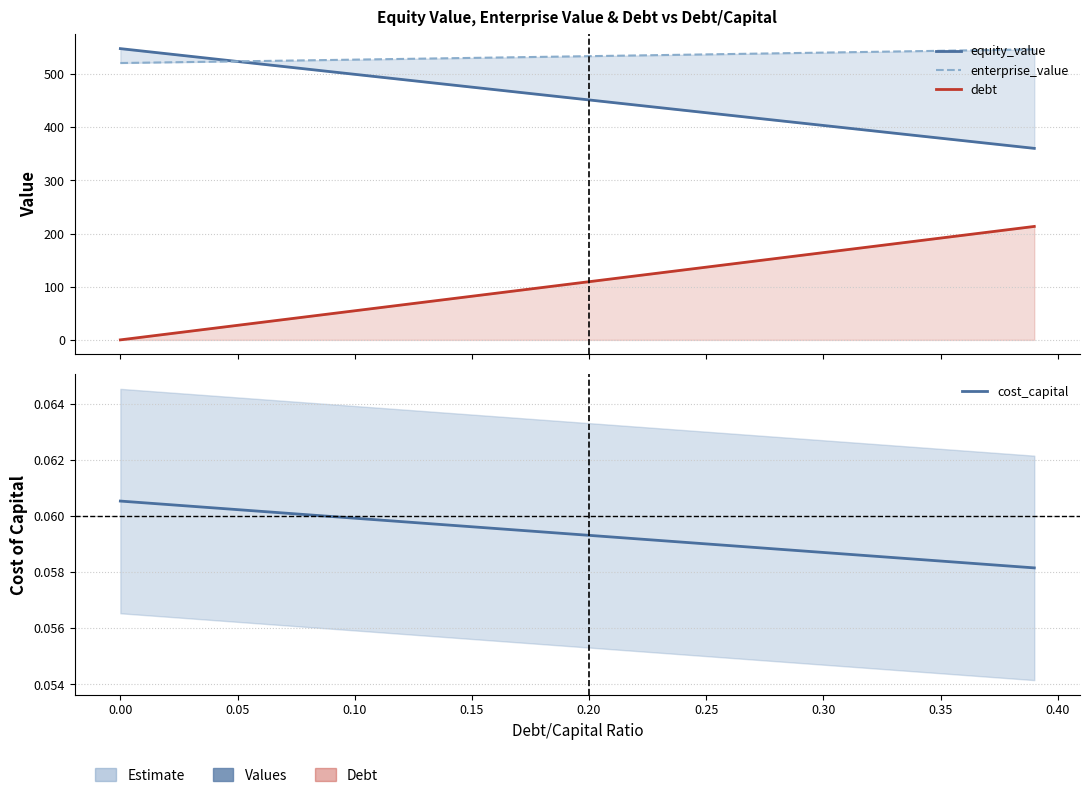

The debt series shows 30.4 at 16. True or false?

False